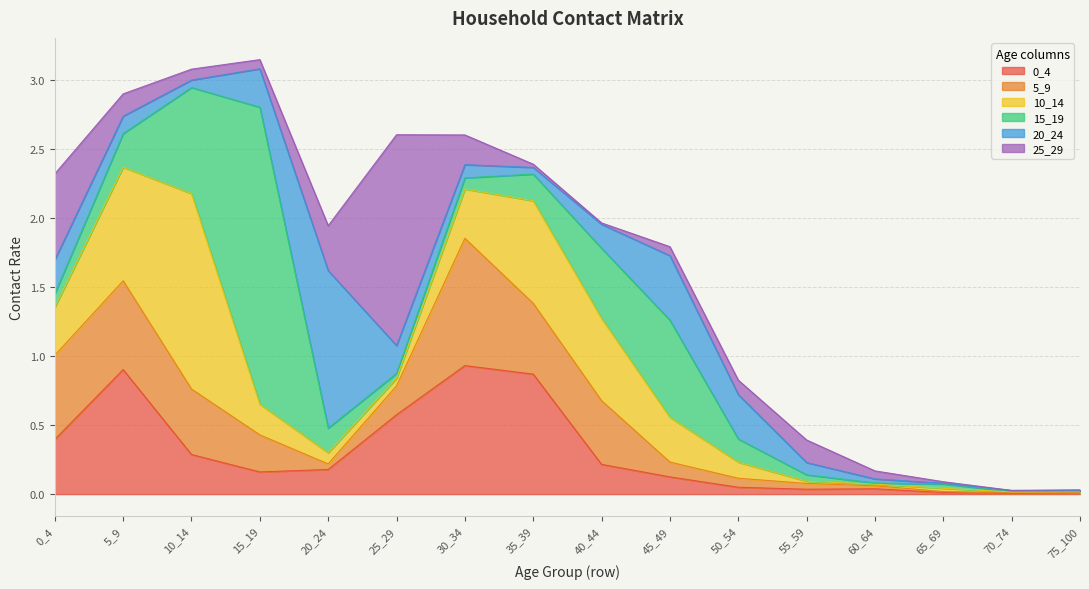

True or false: 20_24 and 10_14 intersect in this chart.

True